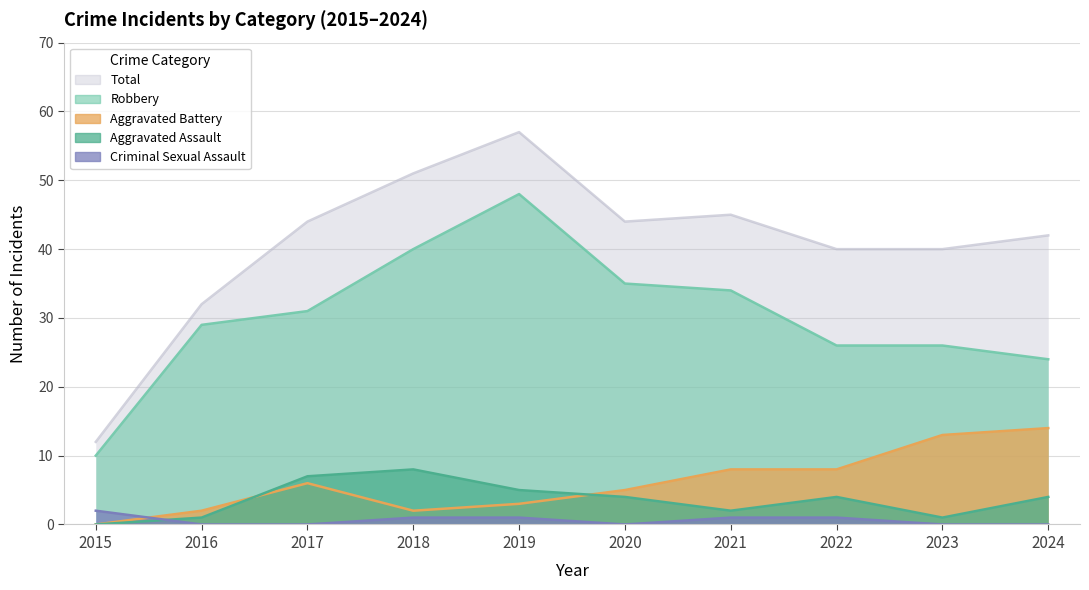

True or false: Criminal Sexual Assault and Total cross at least once.

False